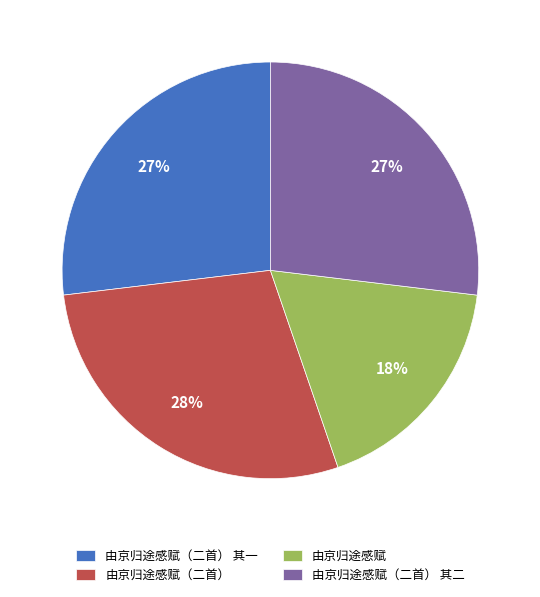

What percentage is the 由京归途感赋（二首） 其一 slice, to the nearest percent?

27%